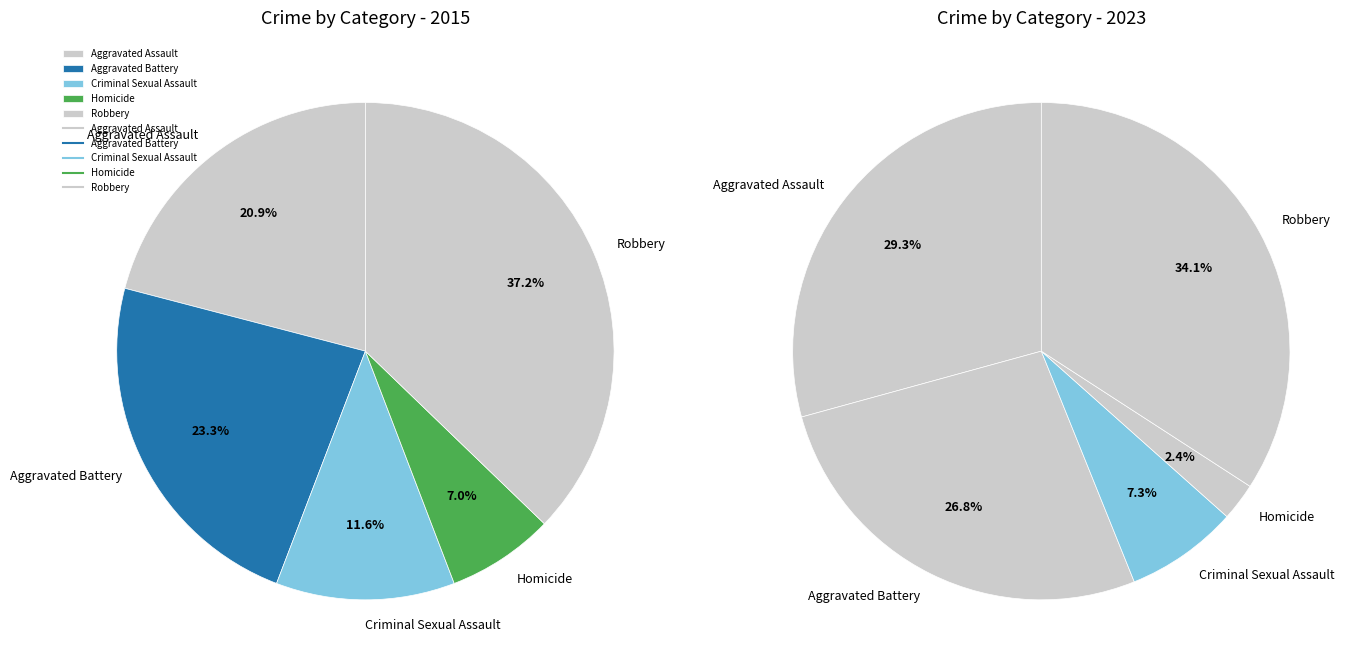

To the nearest percent, what is the average slice percentage?

20%